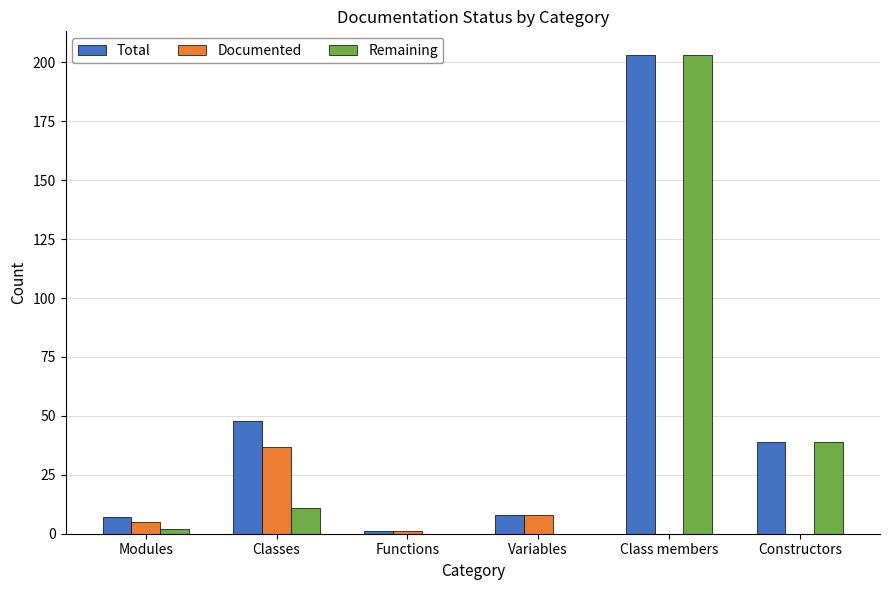

At which category is the sum across all series the highest?

Class members